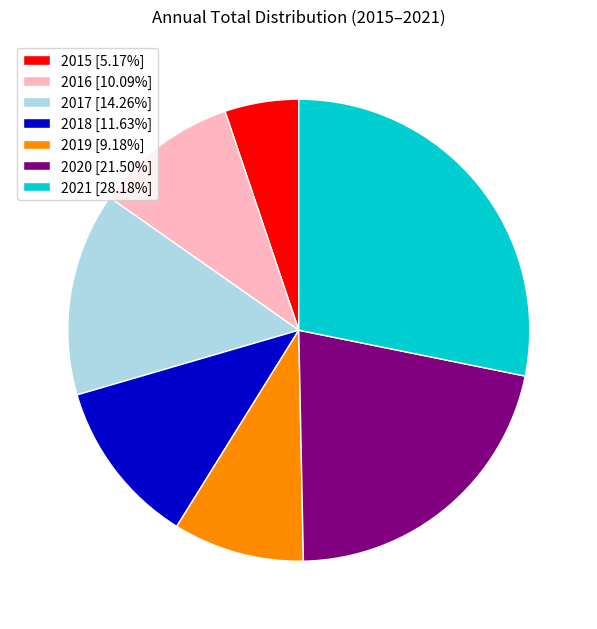

Approximately how many times larger is the value at 2019 [9.18%] compared to 2016 [10.09%]?

0.9